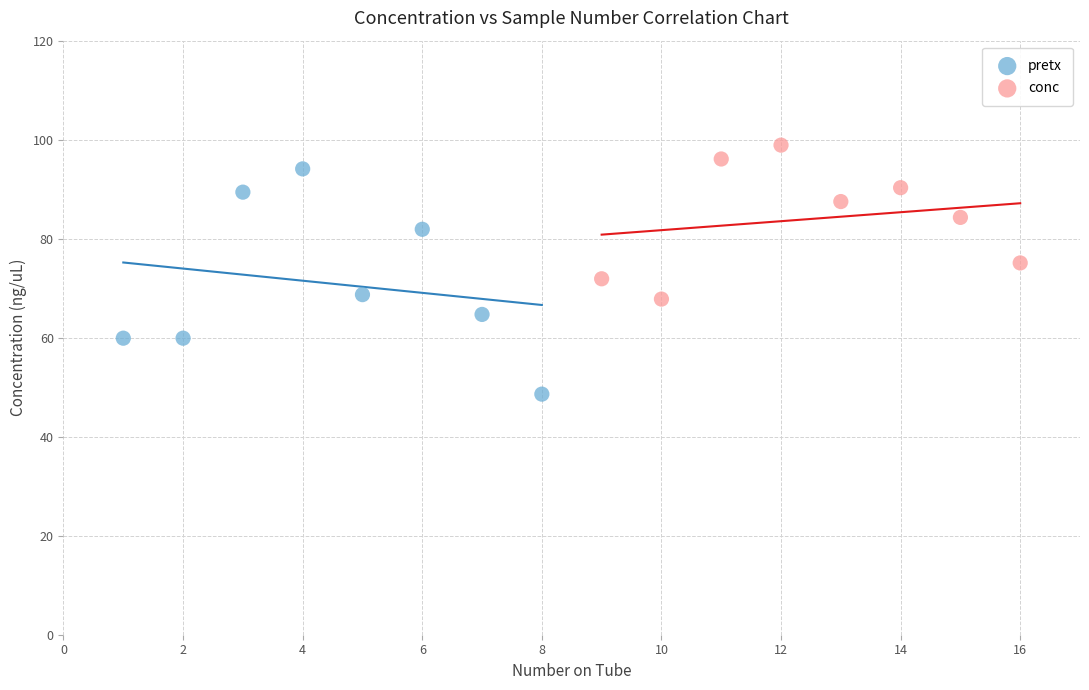

Which series contains the lowest Y value?

pretx